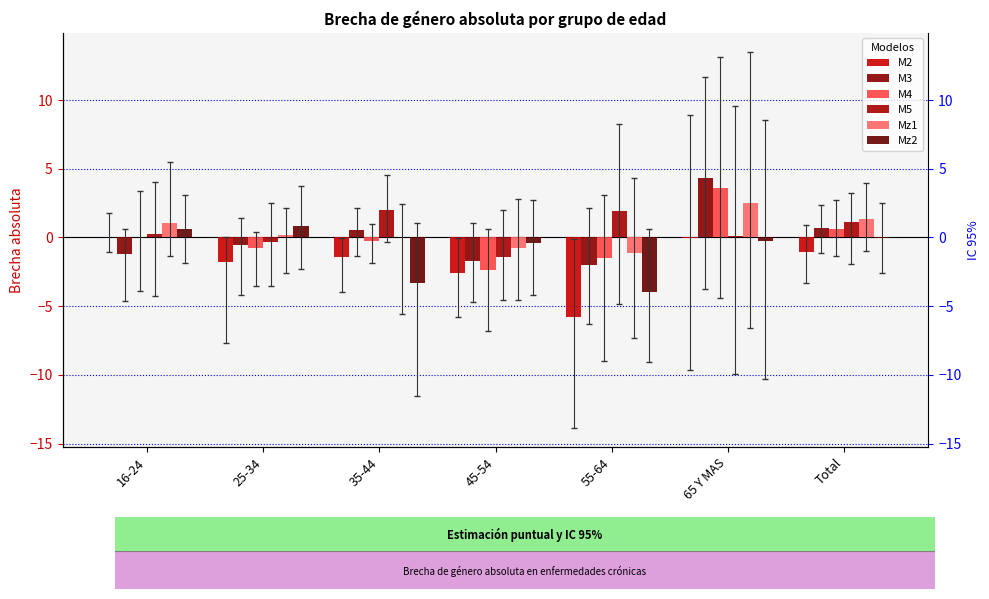

What is the difference between the maximum and minimum values in the M2 series?

5.9